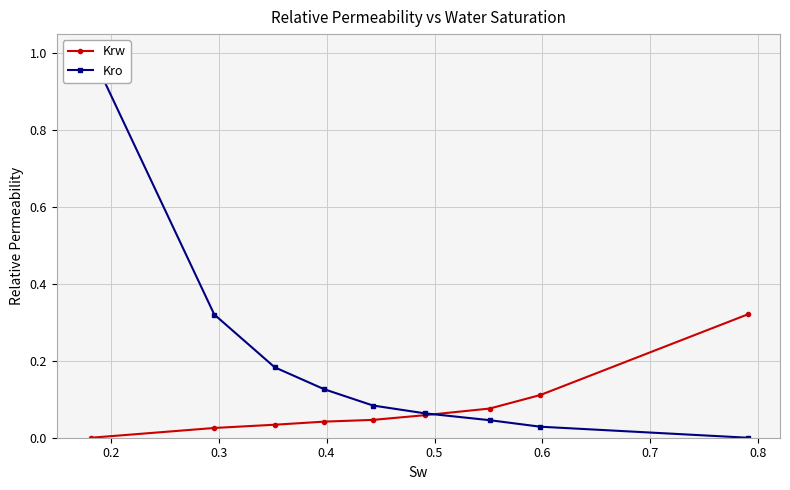

What is the value of the Kro point at the 1st from the left?

1.0